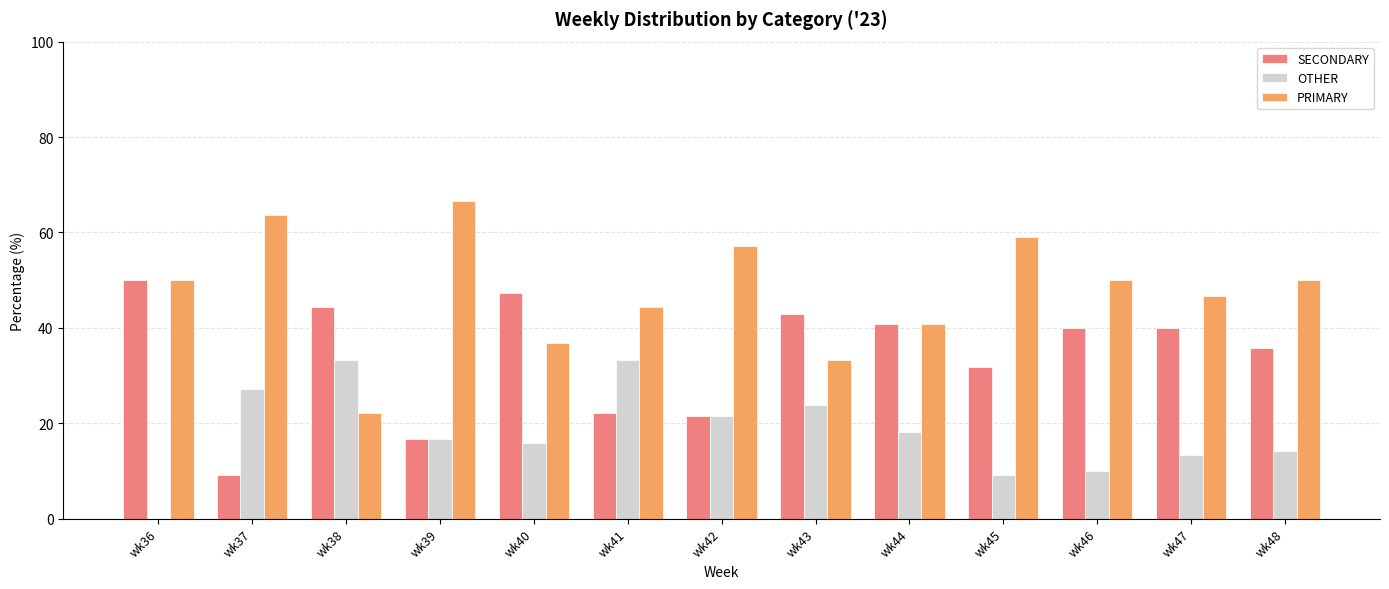

The PRIMARY series shows 63.6 at wk37. True or false?

True